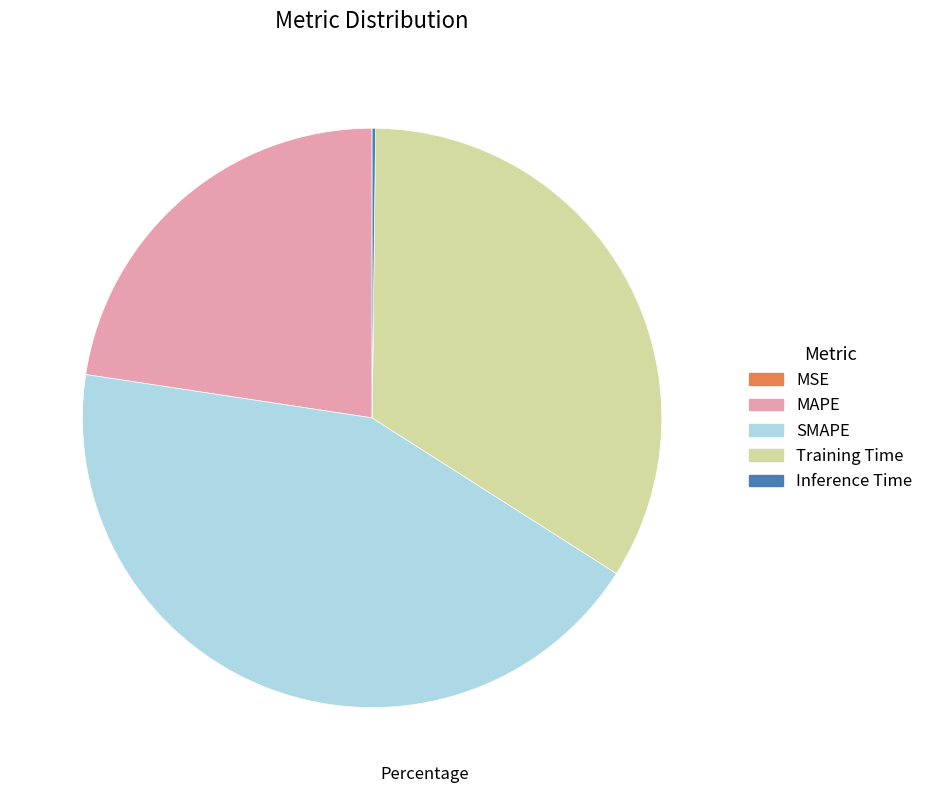

The SMAPE slice represents 43% of the pie. True or false?

True